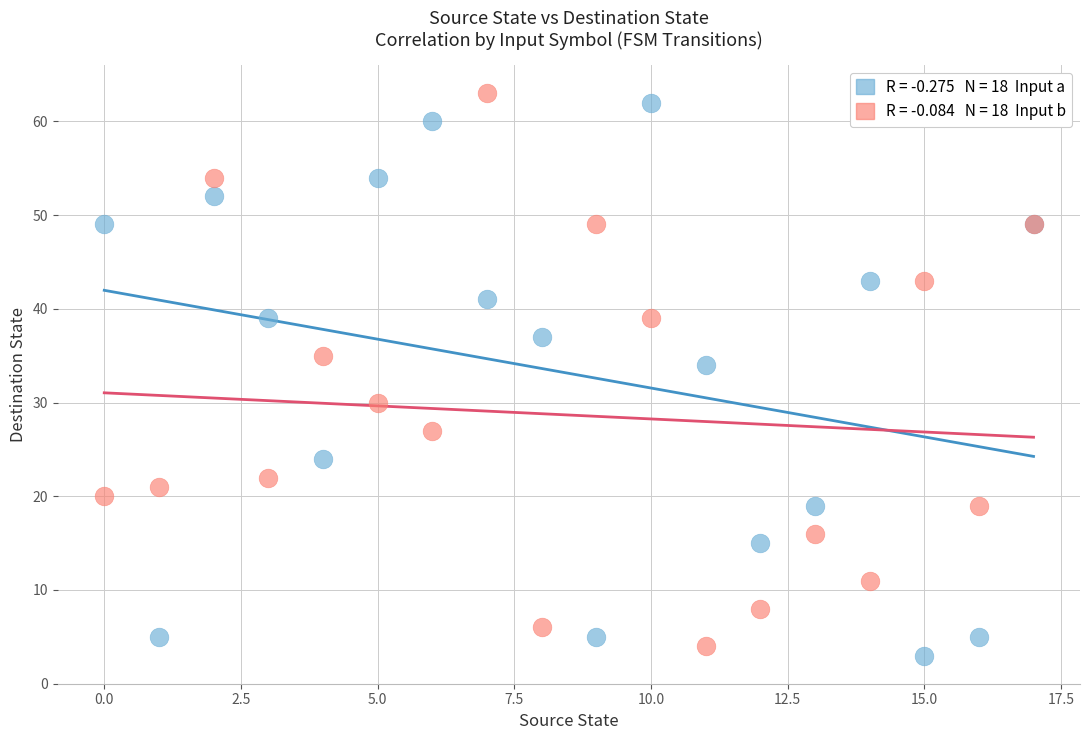

Across all series, what Y value is closest to 33?

34